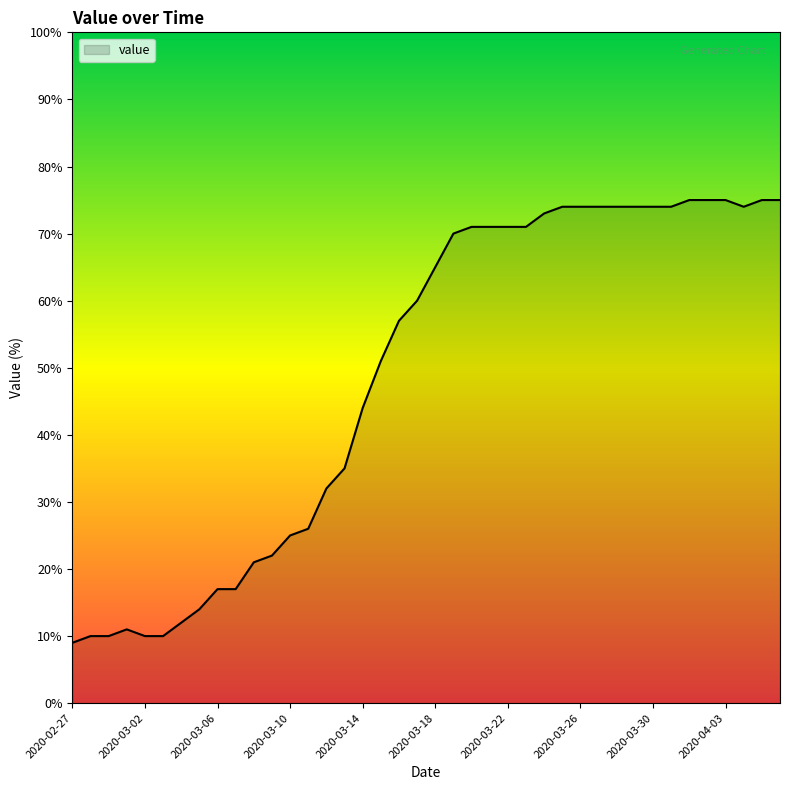

How many lines are shown in the chart?

1